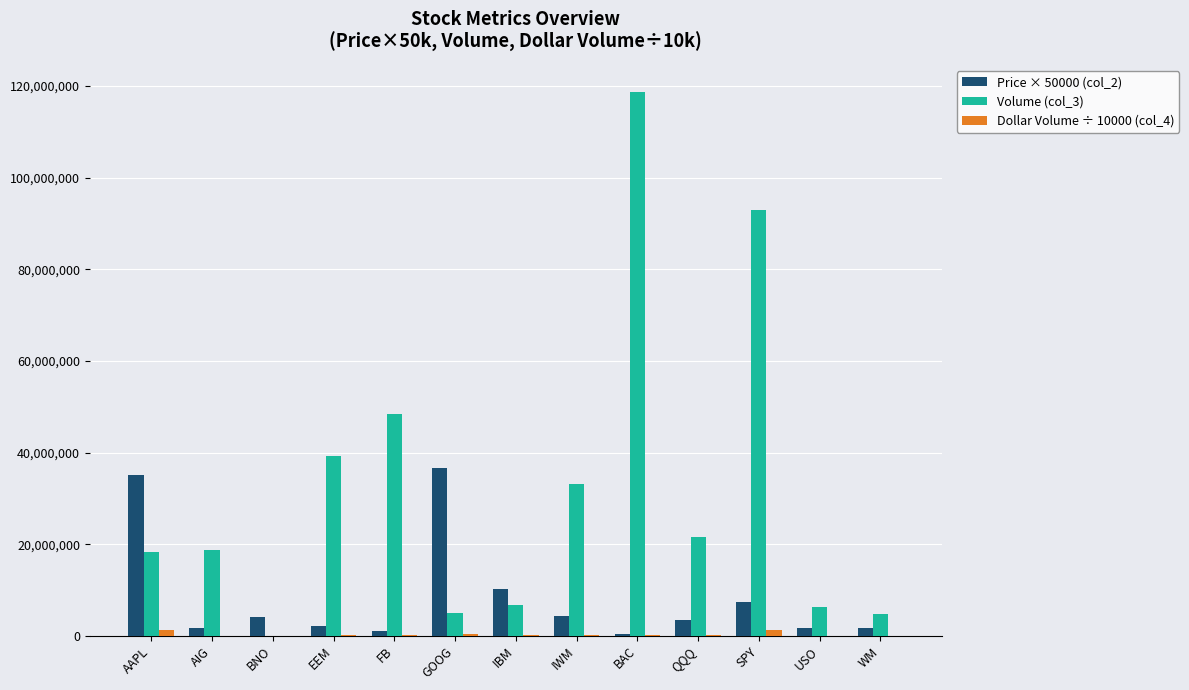

True or false: Volume (col_3) has a value of 76885773.6 at BAC.

False